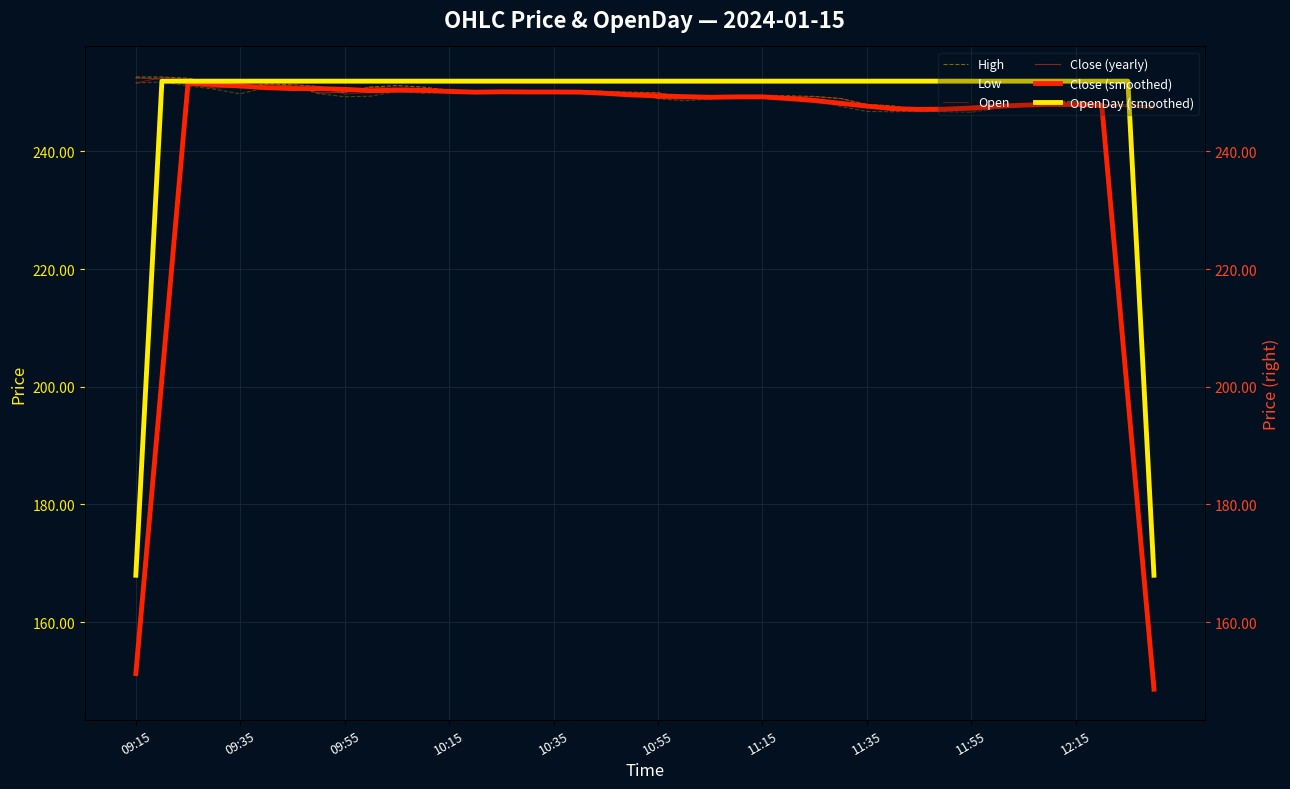

What are all the series names shown in the legend?

High, Low, Open, Close (yearly), Close (smoothed), OpenDay (smoothed)